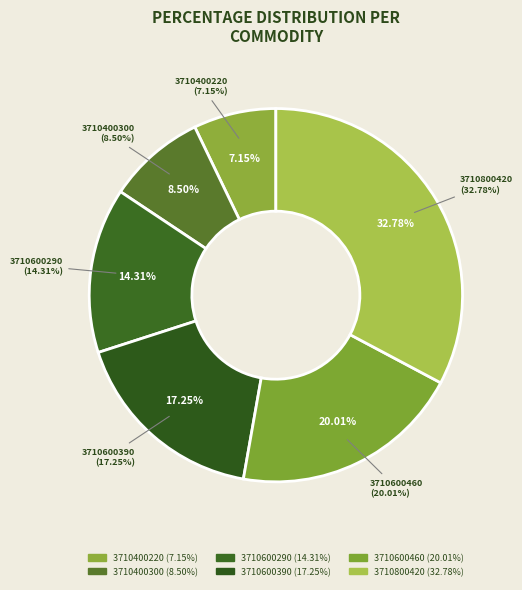

To the nearest percent, what percentage of the pie is 3710400220?

7%